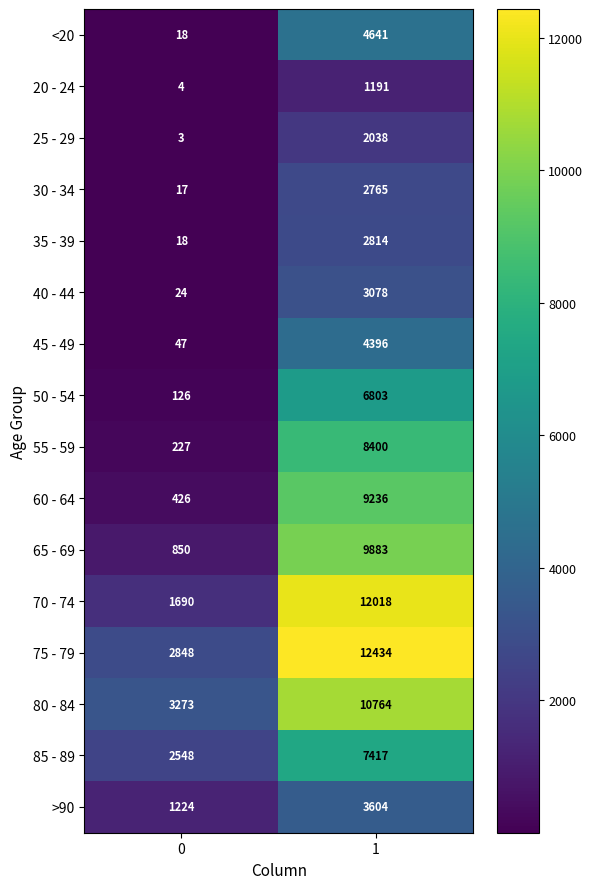

Which series has the largest total across all categories?

75 - 79